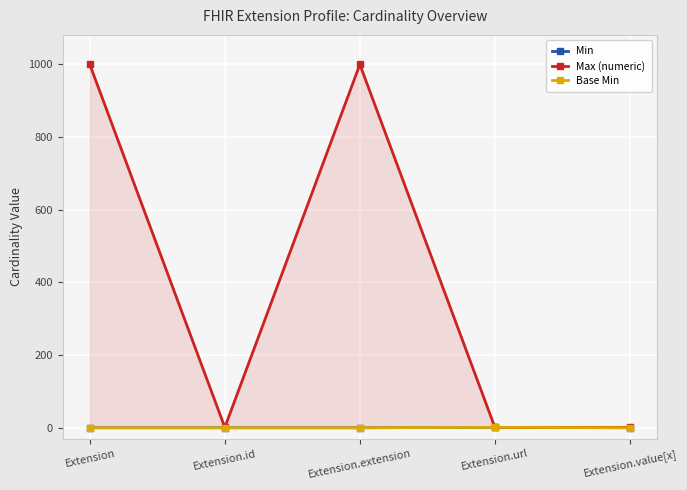

What are all the series names shown in the legend?

Min, Max (numeric), Base Min